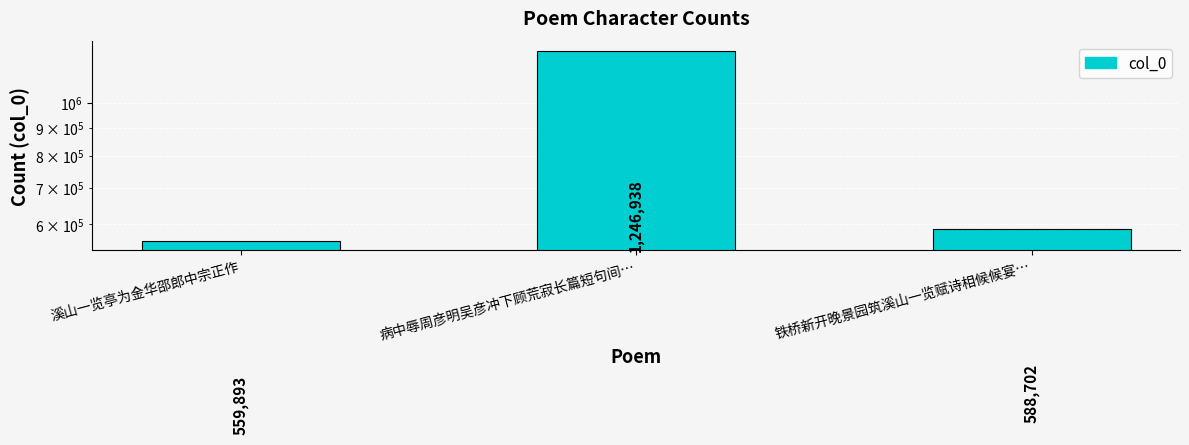

Approximately how many times larger is the value at 溪山一览亭为金华邵郎中宗正作 compared to 铁桥新开晚景园筑溪山一览赋诗相候候宴…?

1.0